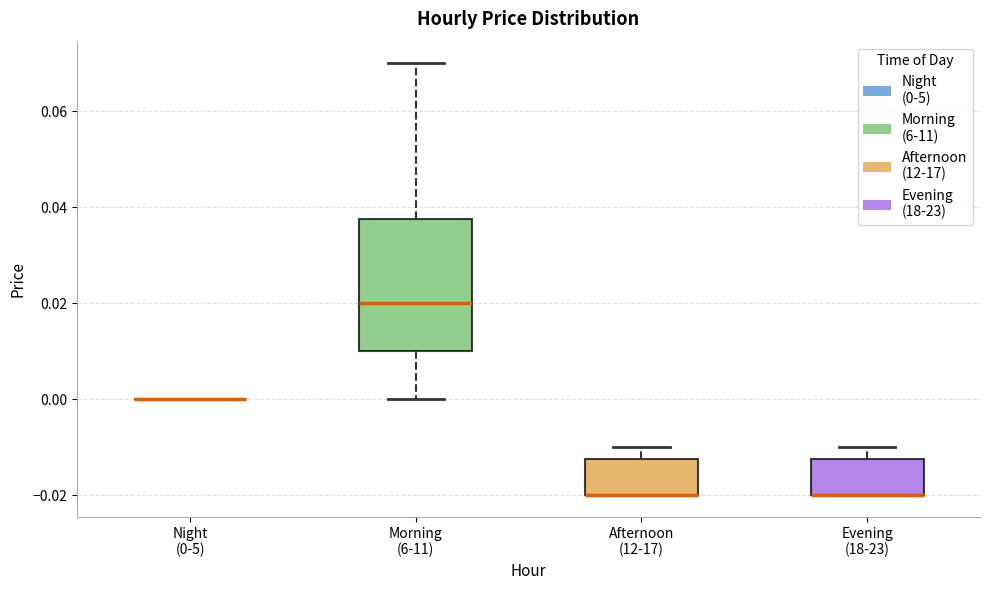

Reading left to right, transcribe this box plot: for each box, give where its median line is, the range the box spans, and where its two whiskers end, as read against the y-axis. The values are not printed on the chart, so give them approximately, as read against the axis.

Night (0-5): box collapsed to a line at 0.000, whiskers 0.000 to 0.000
Morning (6-11): median 0.020, box 0.010 to 0.038, whiskers 0.000 to 0.070
Afternoon (12-17): median -0.020 (drawn on the box's lower edge), box -0.020 to -0.012, whiskers -0.020 to -0.010
Evening (18-23): median -0.020 (drawn on the box's lower edge), box -0.020 to -0.012, whiskers -0.020 to -0.010